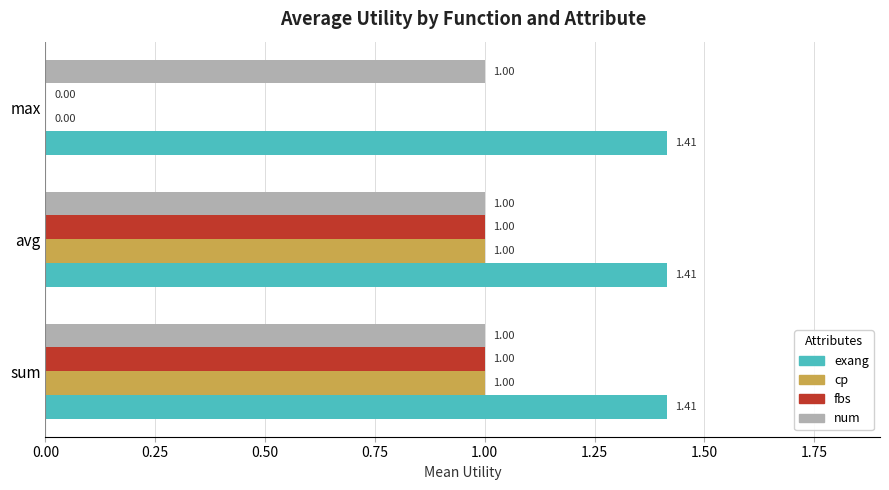

Where is fbs nearest to the value 0?

max